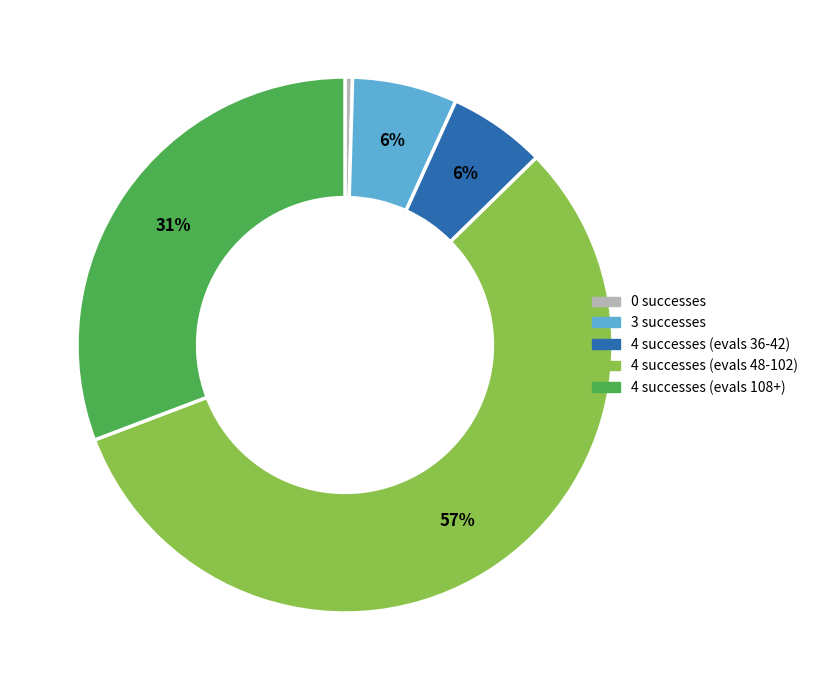

Does any single category account for the majority?

Yes